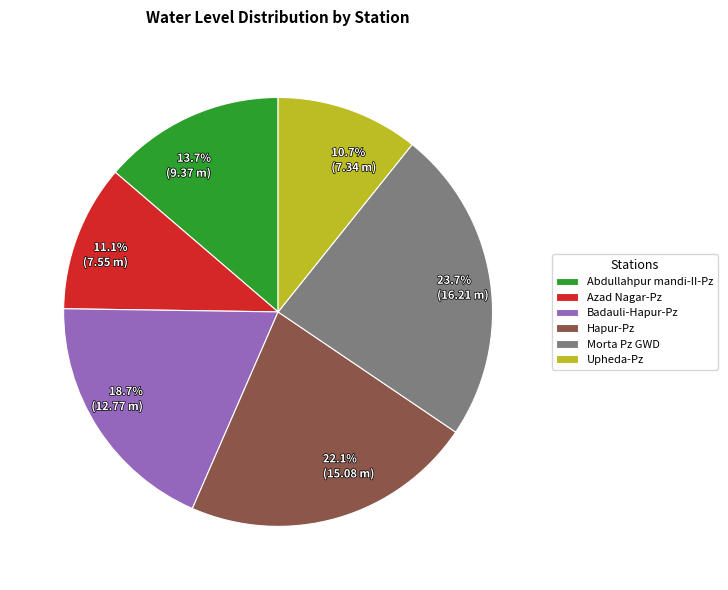

Between Abdullahpur mandi-II-Pz and Azad Nagar-Pz, which is larger?

Abdullahpur mandi-II-Pz